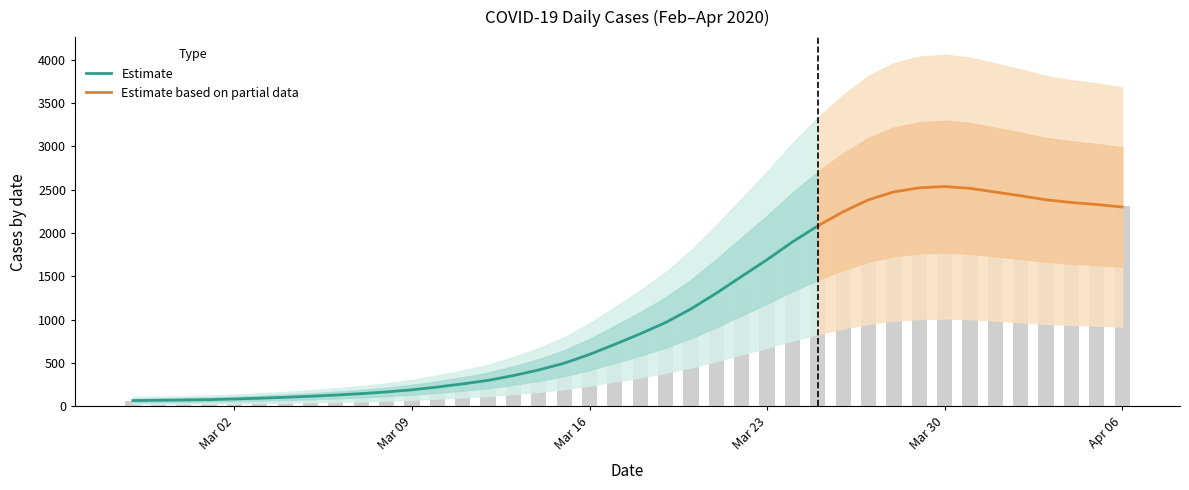

Are the bars grouped side by side (vs. stacked)?

No